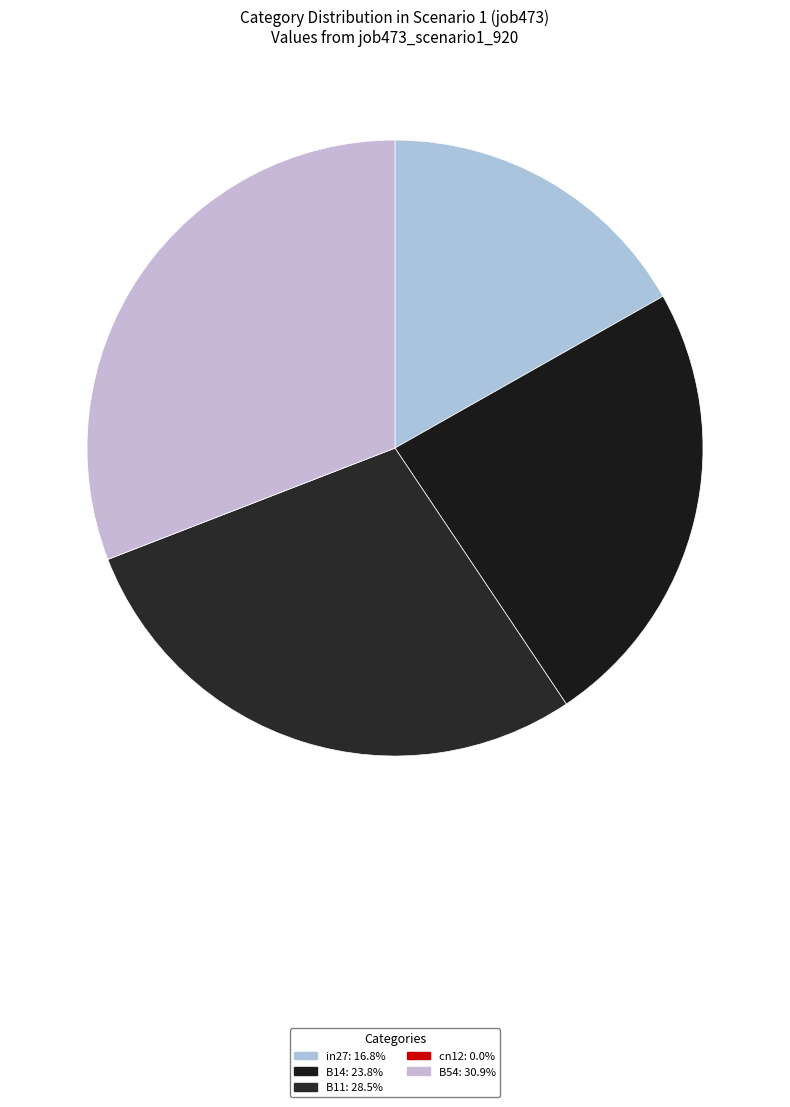

Count the number of slices in the pie.

5